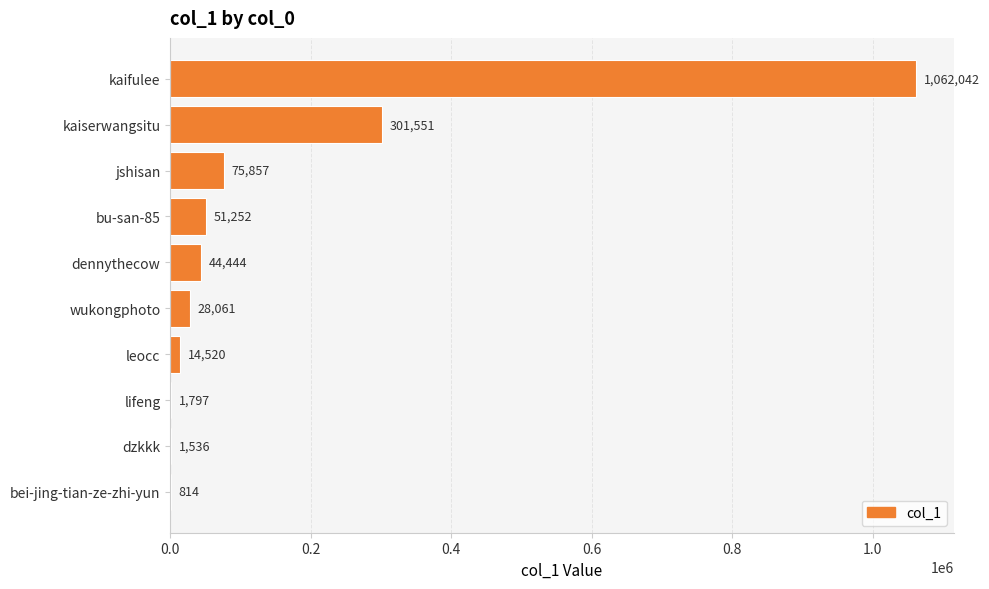

Read the value at dzkkk.

1536